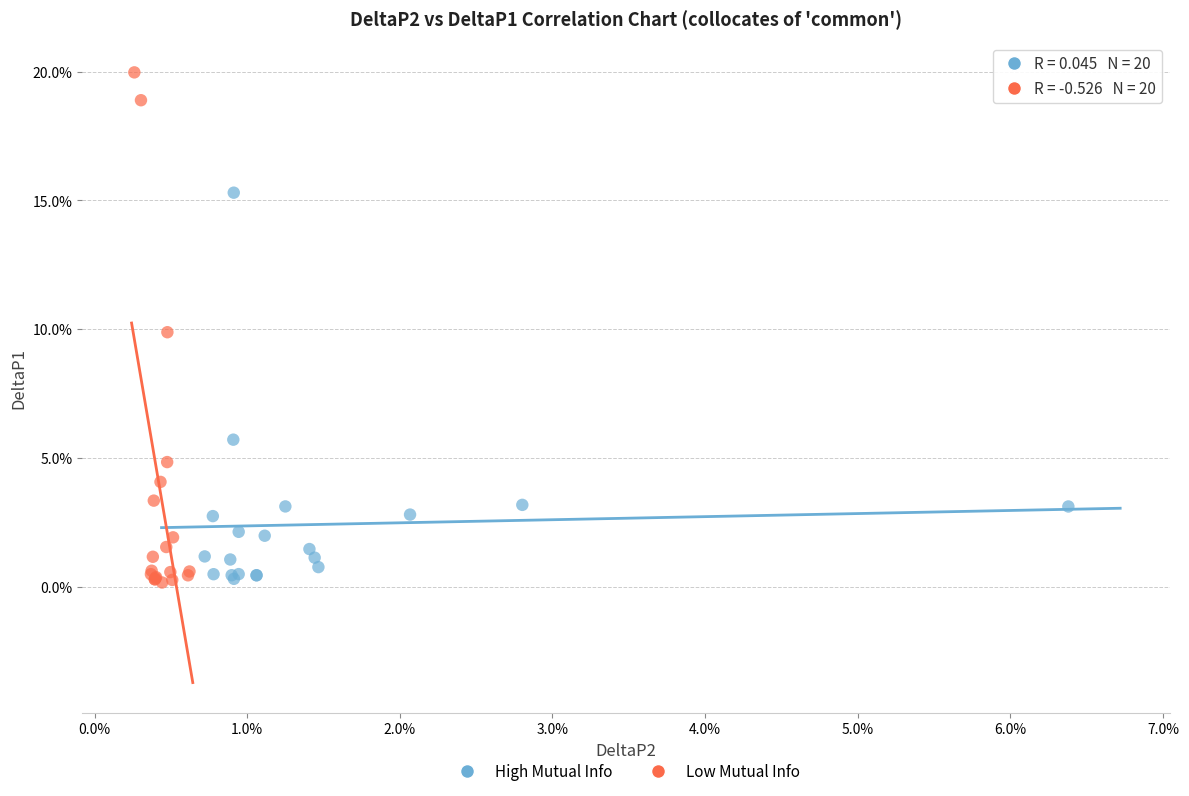

Which series has the widest spread of Y values?

Low Mutual Info